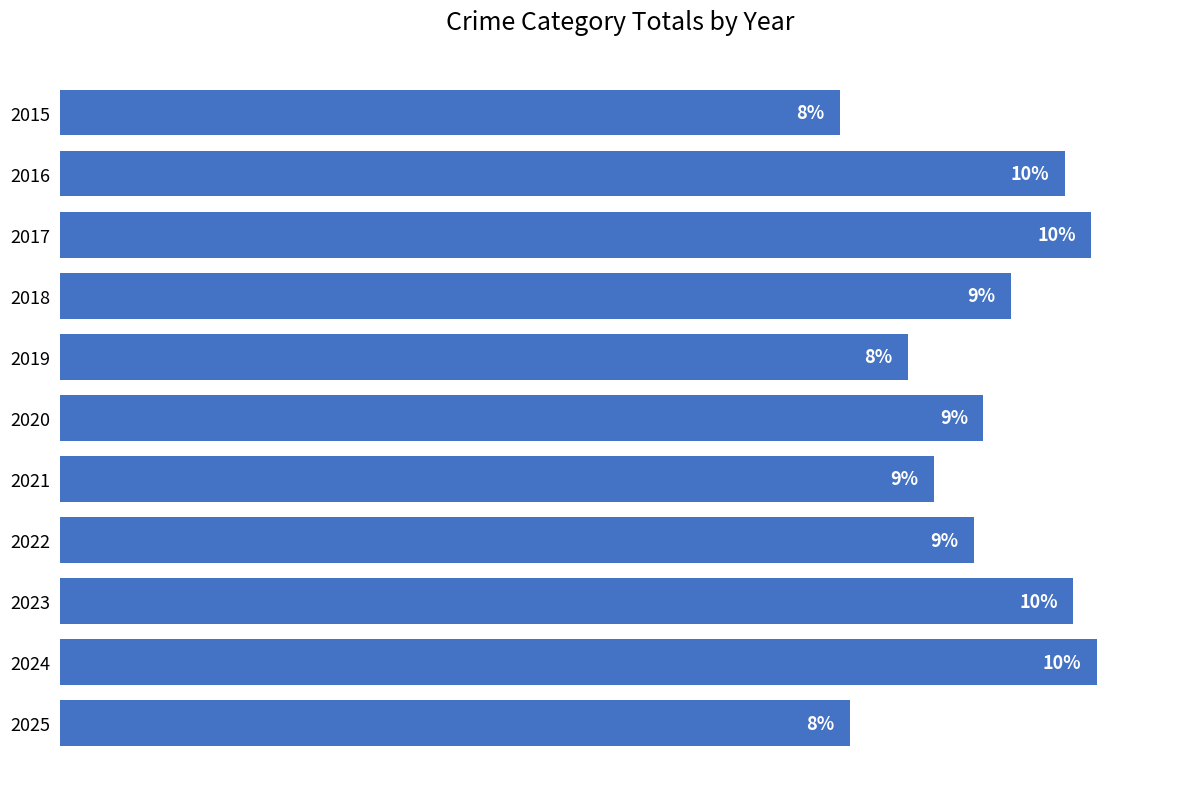

How many data points are less than 4767?

5